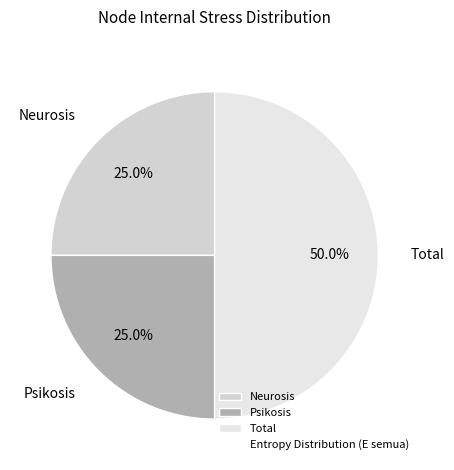

To the nearest percent, what is the combined percentage of Neurosis and Total?

75%